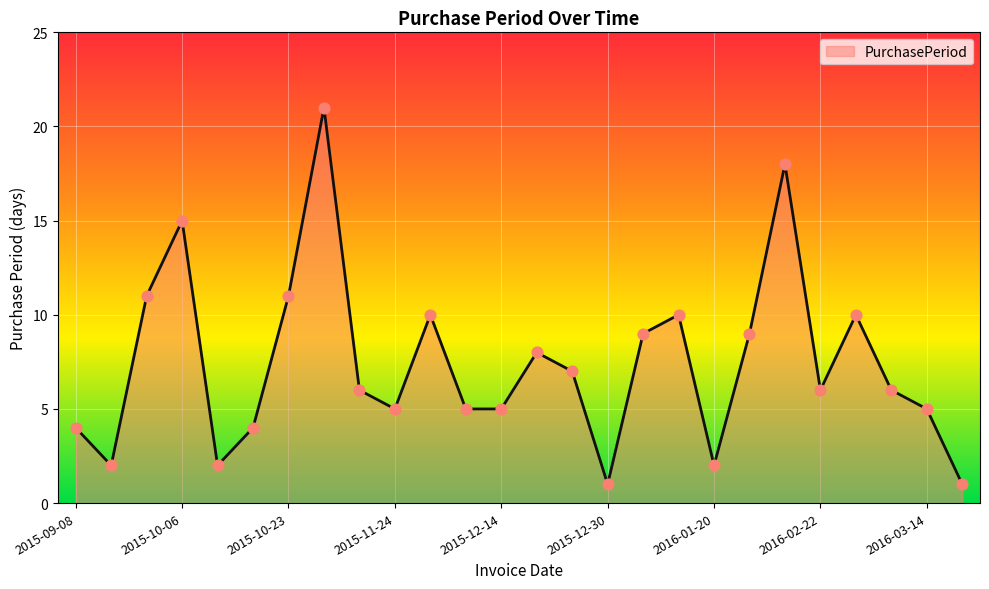

What is the maximum value shown in the chart?

21